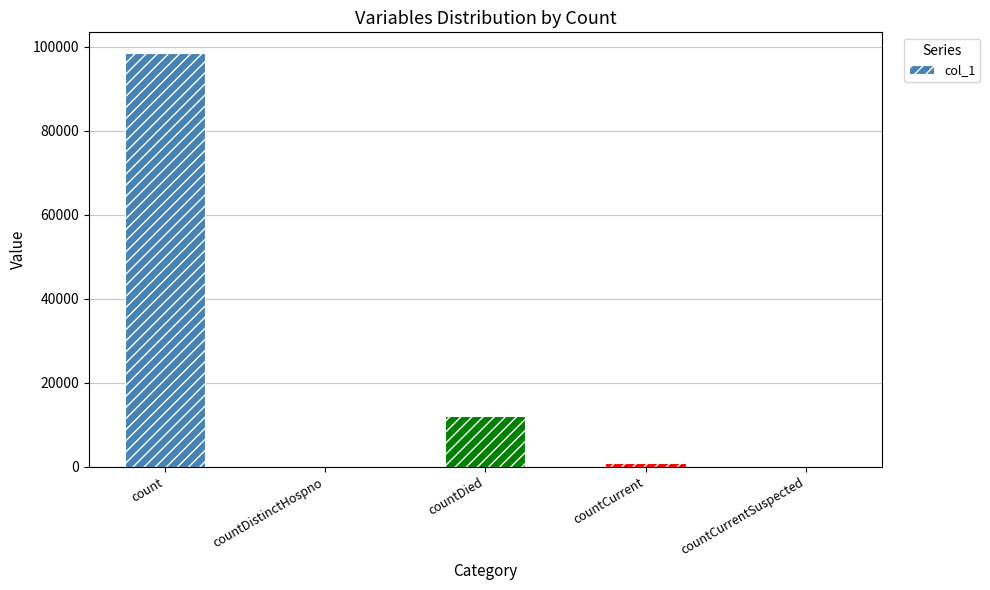

Which category has the highest value across all series?

count